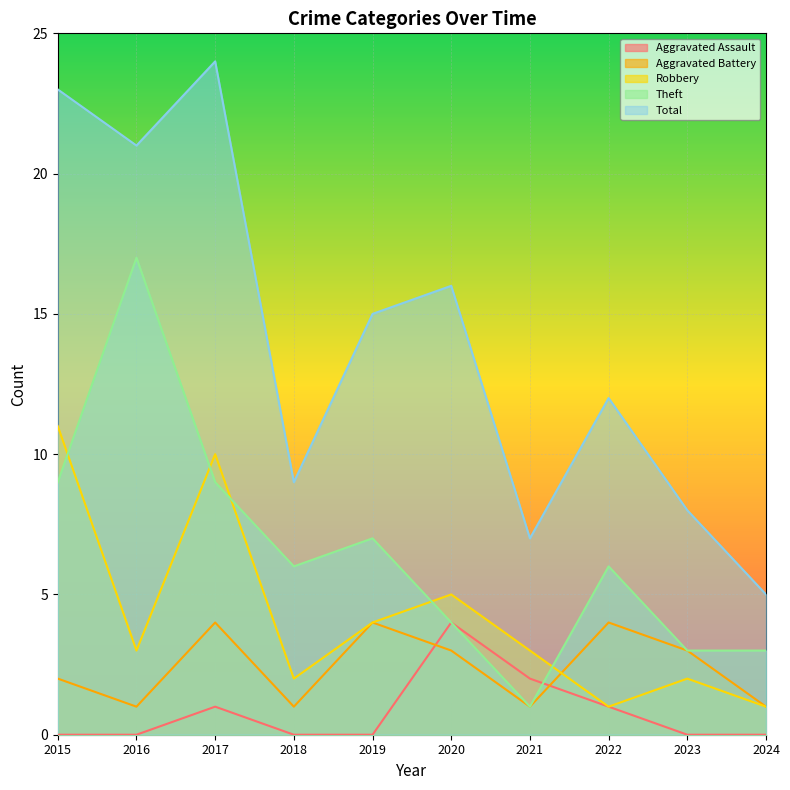

The Theft series shows 24 at 2016. True or false?

False